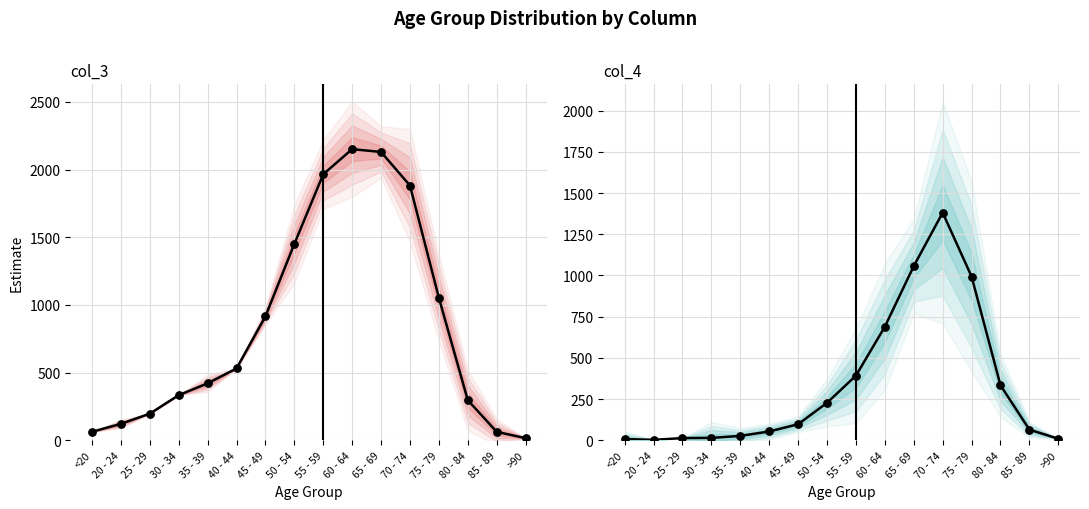

Which series has the largest total across all categories?

col_3